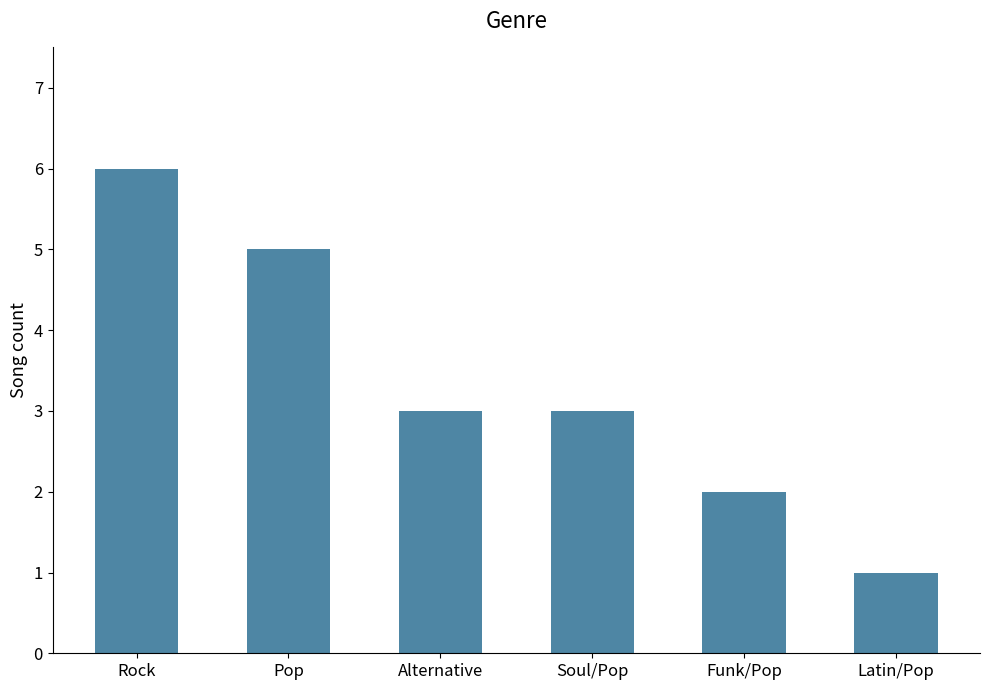

Is it true that the value at Pop is 5?

True